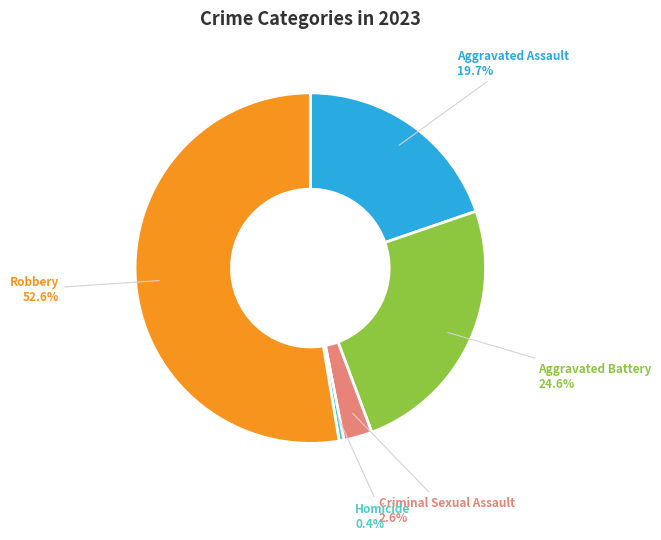

What is the majority slice?

Robbery